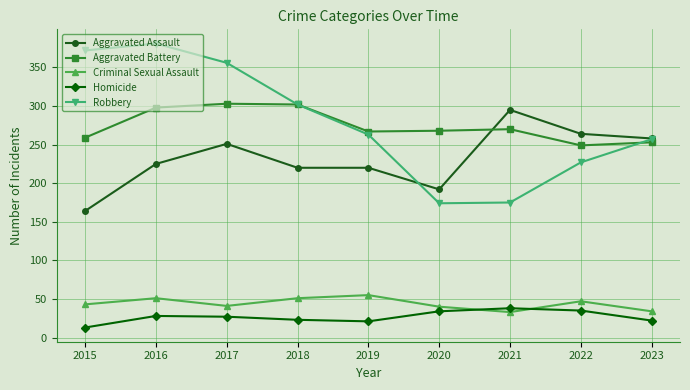

What is the greatest value displayed?

381